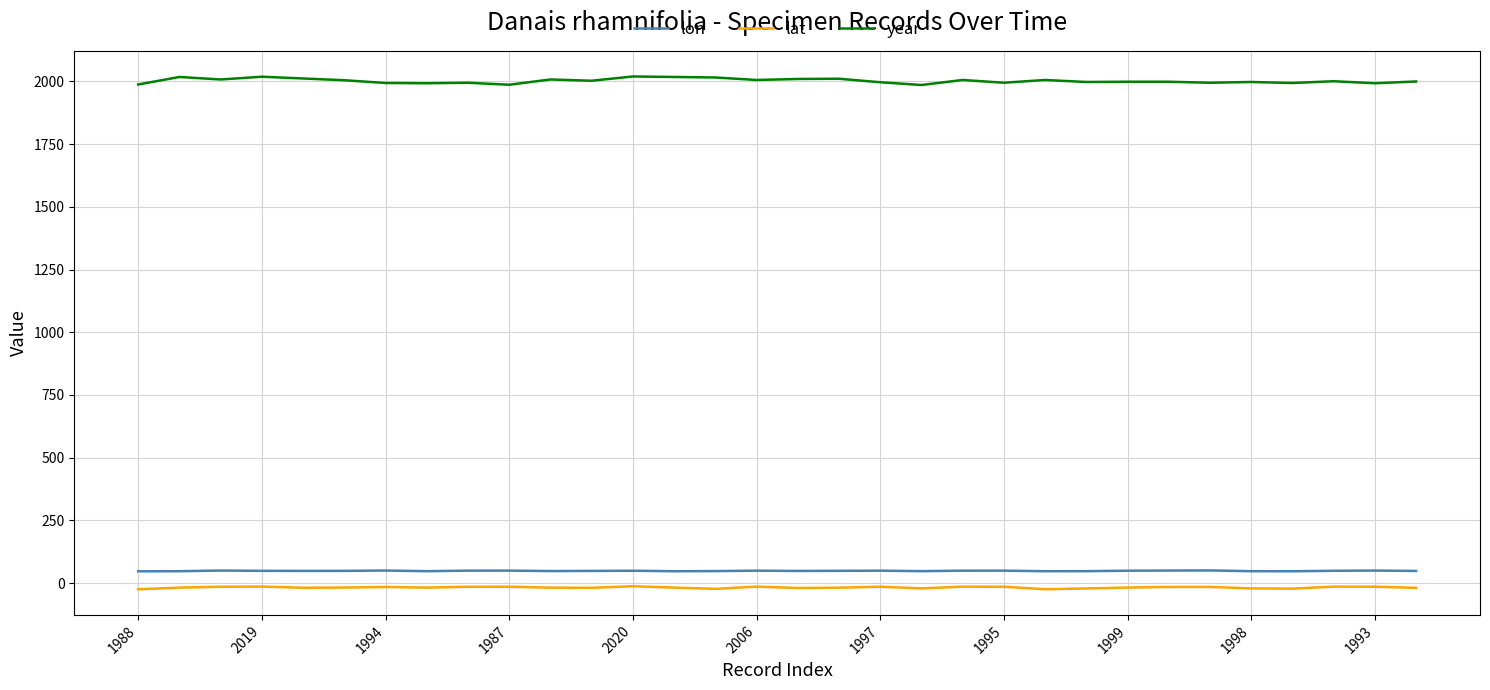

Which series has the largest total across all categories?

year